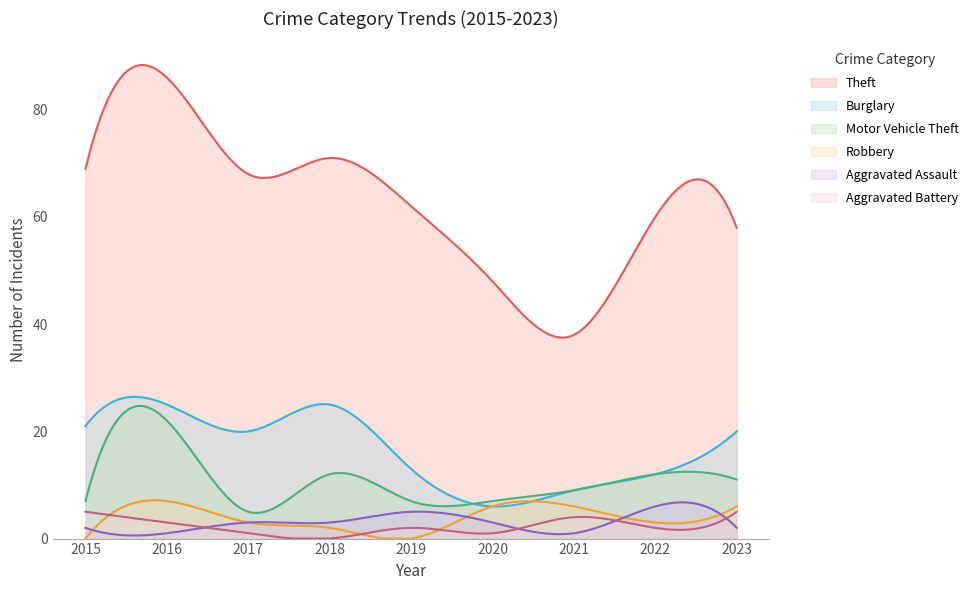

Reading right to left, what are all the values shown in this chart?

Theft: 58	60	38	48	62	71	68	86	69
Burglary: 20	12	9	6	13	25	20	25	21
Motor Vehicle Theft: 11	12	9	7	7	12	5	22	7
Robbery: 6	3	6	6	0	2	3	7	0
Aggravated Assault: 2	6	1	3	5	3	3	1	2
Aggravated Battery: 5	2	4	1	2	0	1	3	5